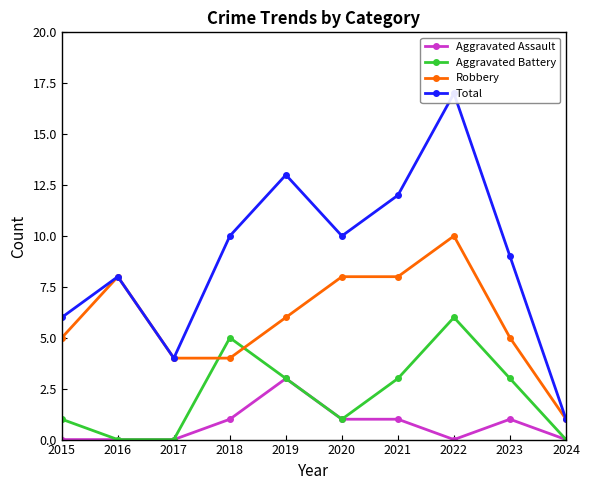

How many categories are shown in the chart?

10